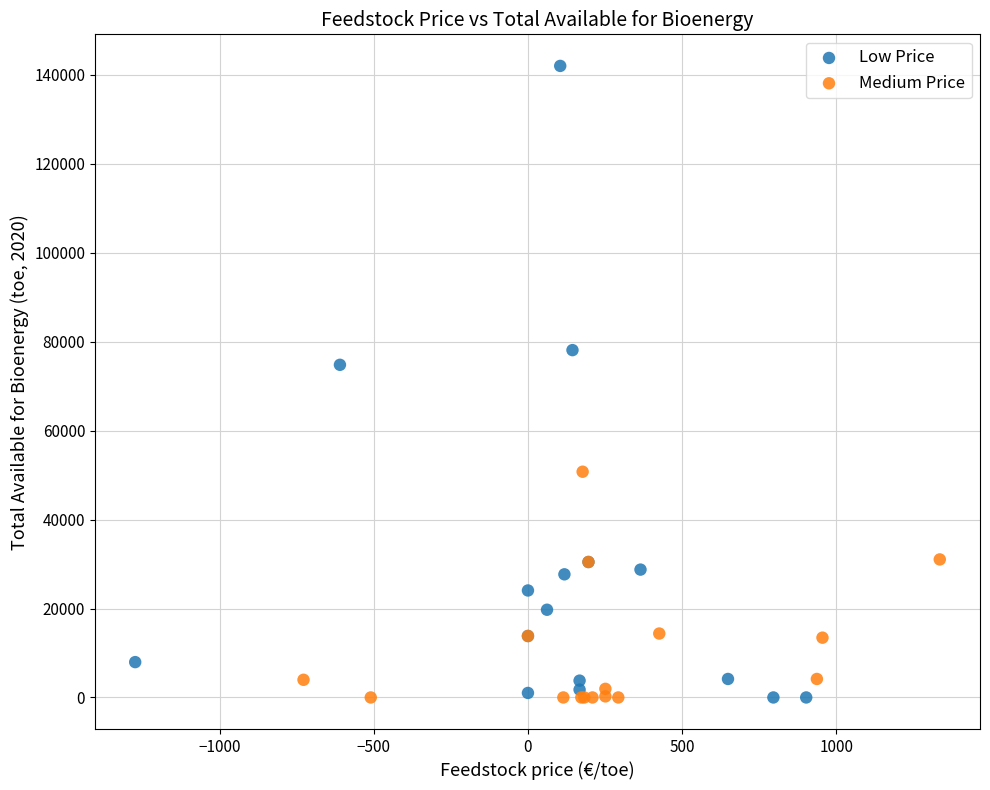

Which series contains the highest Y value?

Low Price